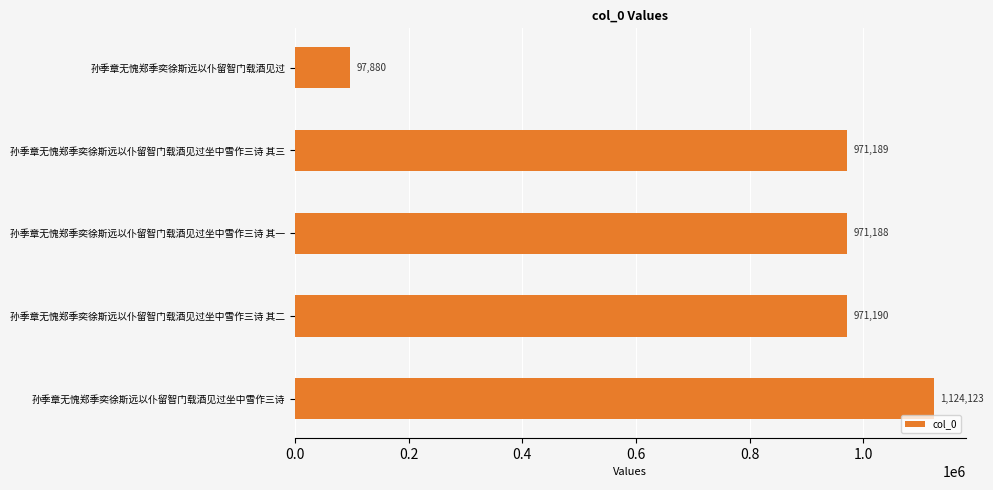

Rank the categories by value from lowest to highest.

孙季章无愧郑季奕徐斯远以仆留智门载酒见过, 孙季章无愧郑季奕徐斯远以仆留智门载酒见过坐中雪作三诗 其一, 孙季章无愧郑季奕徐斯远以仆留智门载酒见过坐中雪作三诗 其三, 孙季章无愧郑季奕徐斯远以仆留智门载酒见过坐中雪作三诗 其二, 孙季章无愧郑季奕徐斯远以仆留智门载酒见过坐中雪作三诗